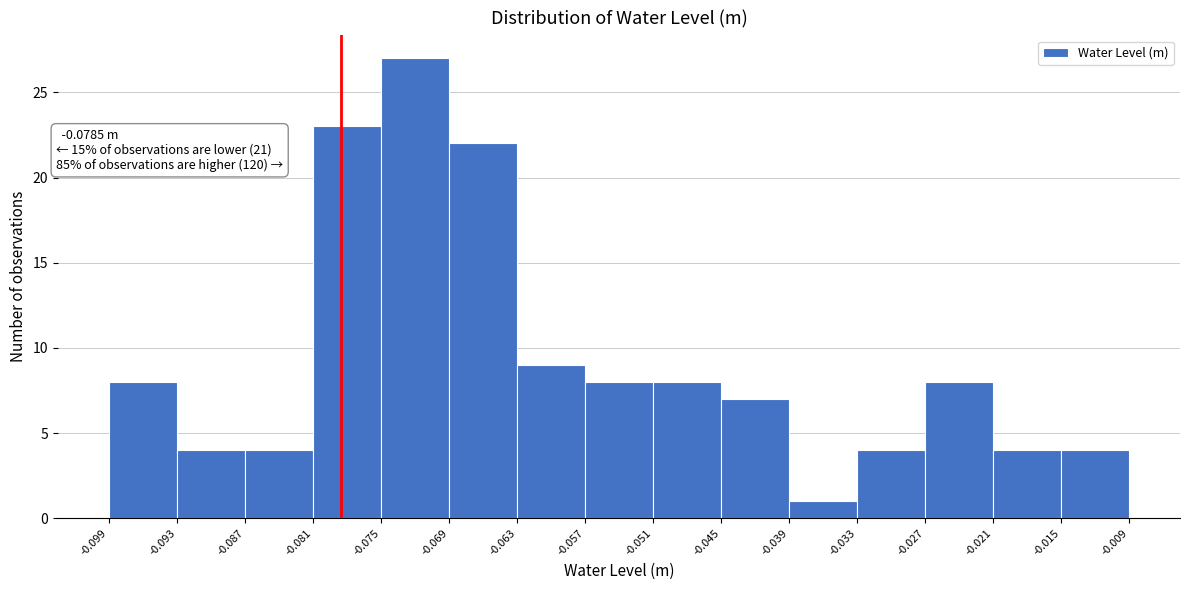

Over which range of the x-axis is the bar tallest?

-0.075 to -0.069